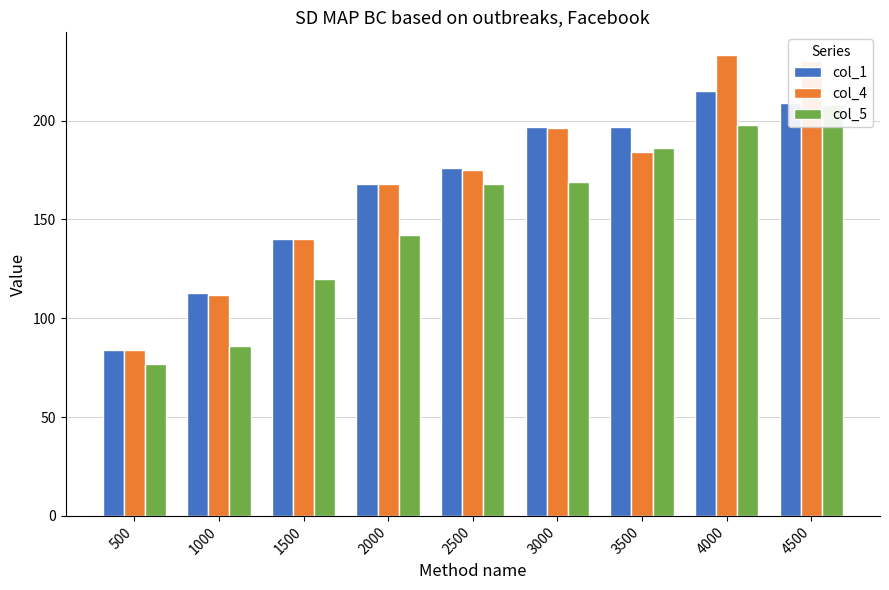

What is the total value across all series at 1000?

311